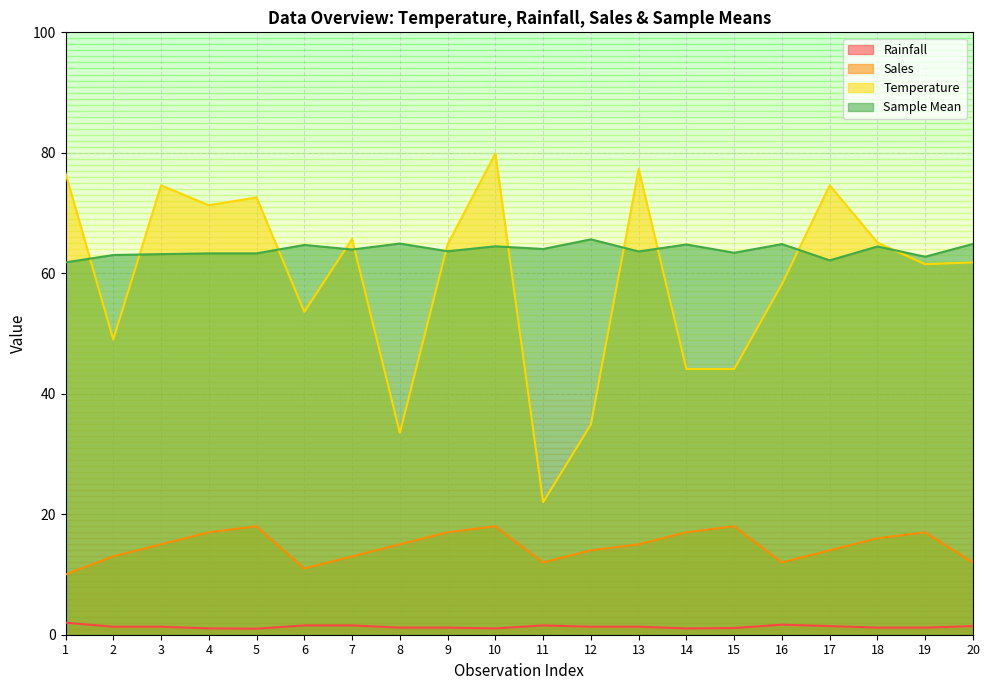

How many lines are shown in the chart?

4